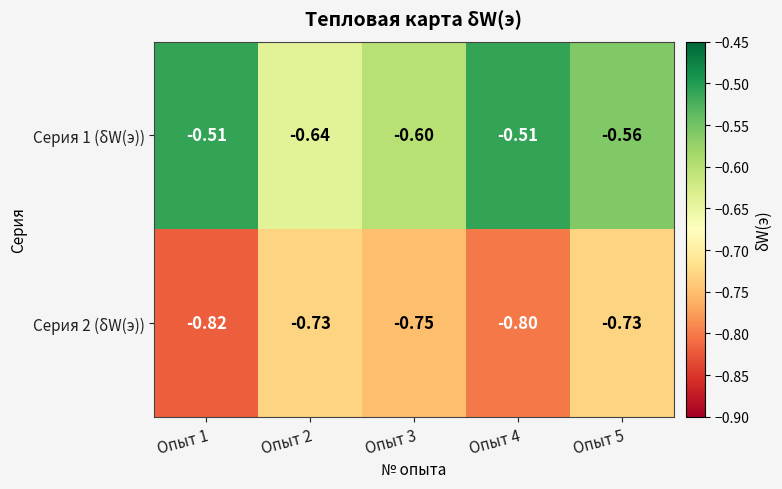

Which label corresponds to the smallest value in the chart?

Опыт 1